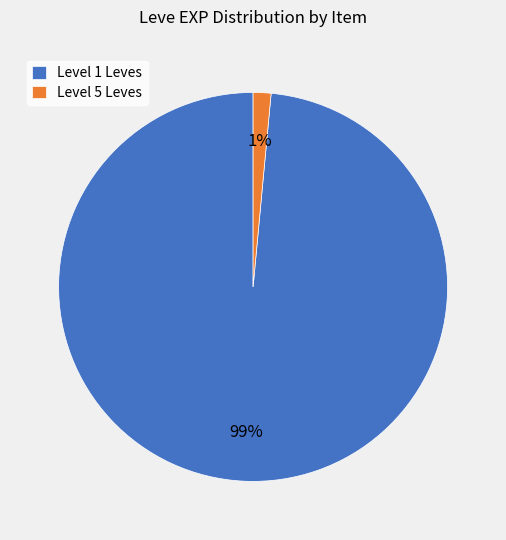

Which has a higher value, Level 5 Leves or Level 1 Leves?

Level 1 Leves